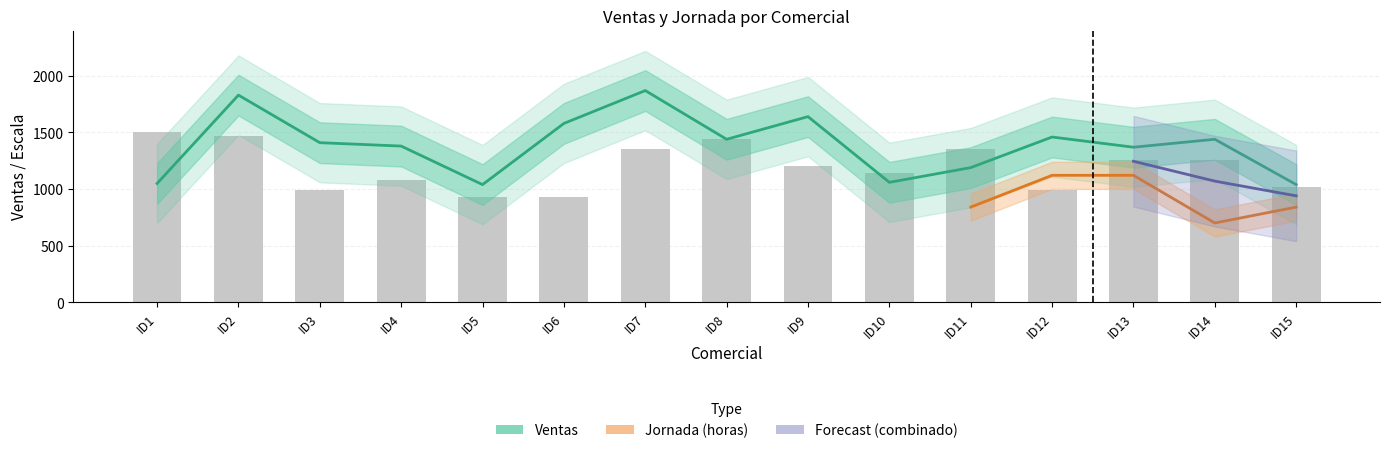

True or false: the data shows 298 at ID14.

False